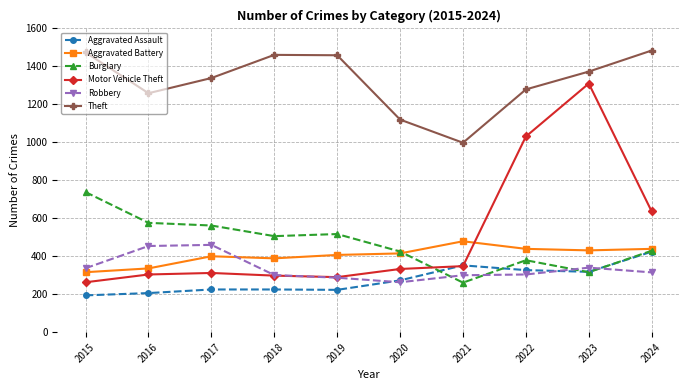

In Motor Vehicle Theft, how many points are higher than both neighbors (excluding endpoints)?

2